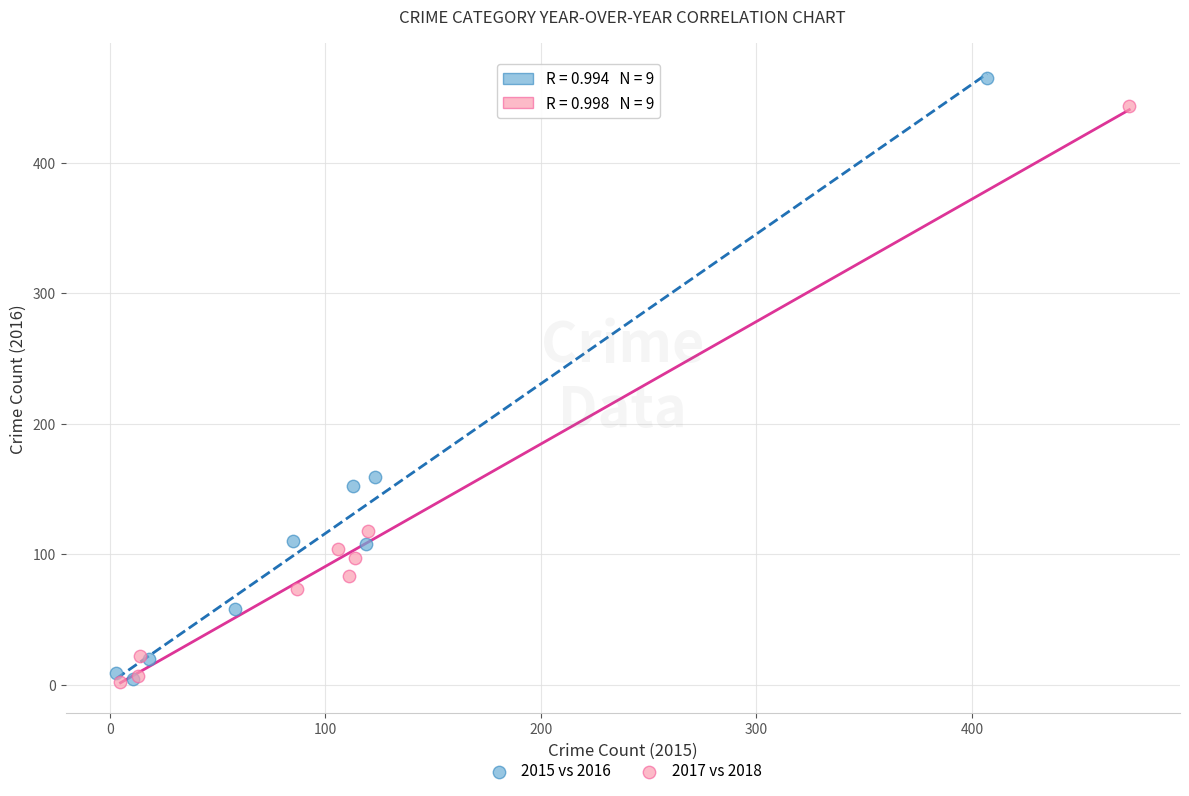

Which series has the widest spread of Y values?

2015 vs 2016